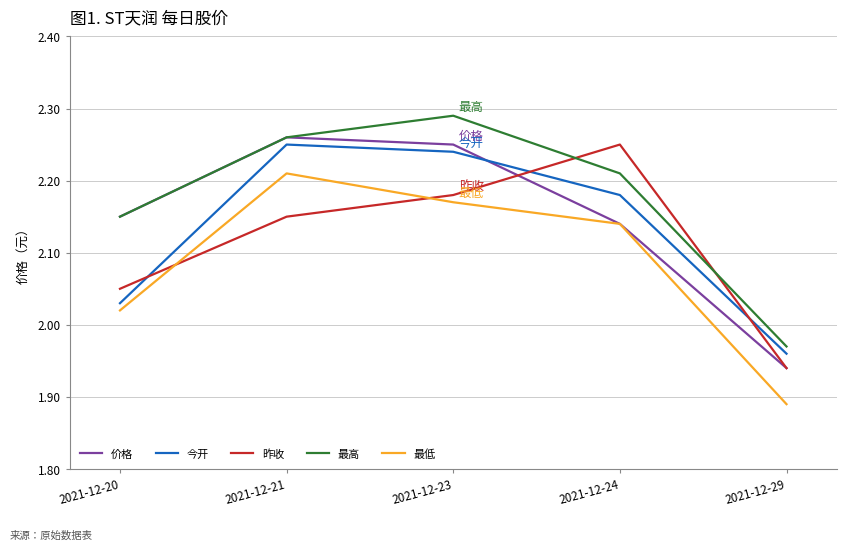

Which series changed the most between 2021-12-20 and 2021-12-21?

今开